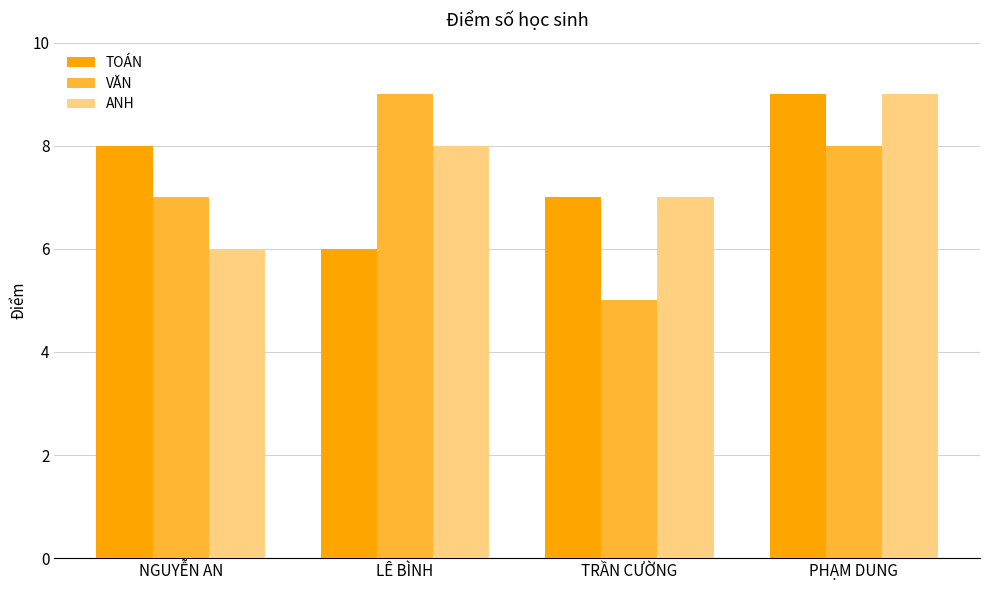

True or false: ANH has a value of 13 at LÊ BÌNH.

False